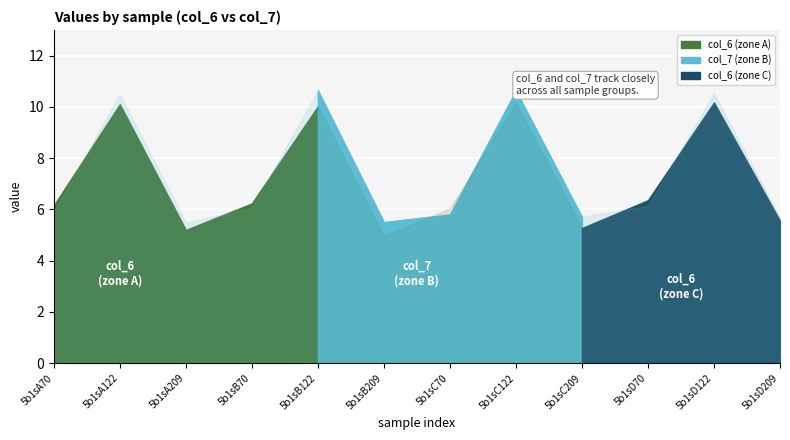

What is the difference between the highest and lowest values at 5b1sA70?

0.3